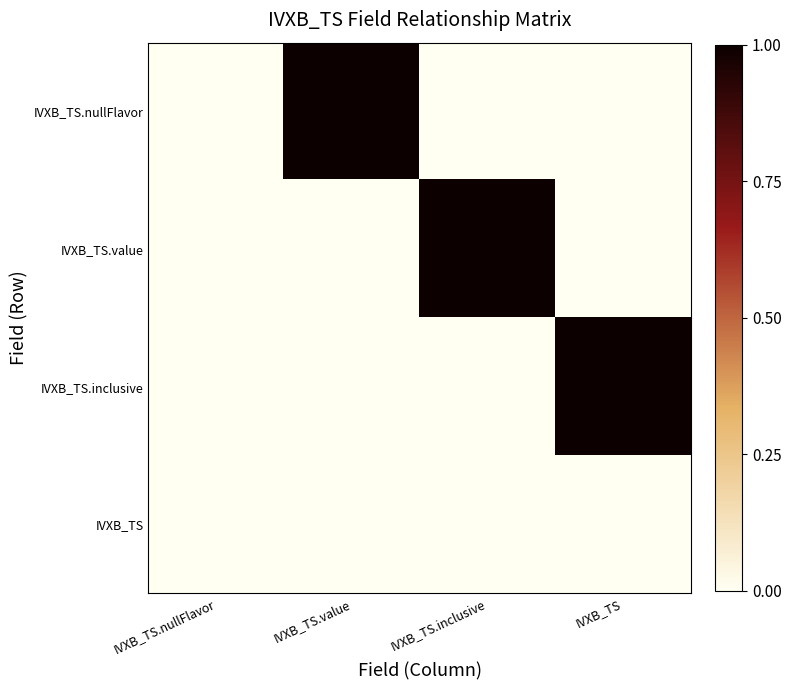

Which series has the widest spread of values?

IVXB_TS.nullFlavor